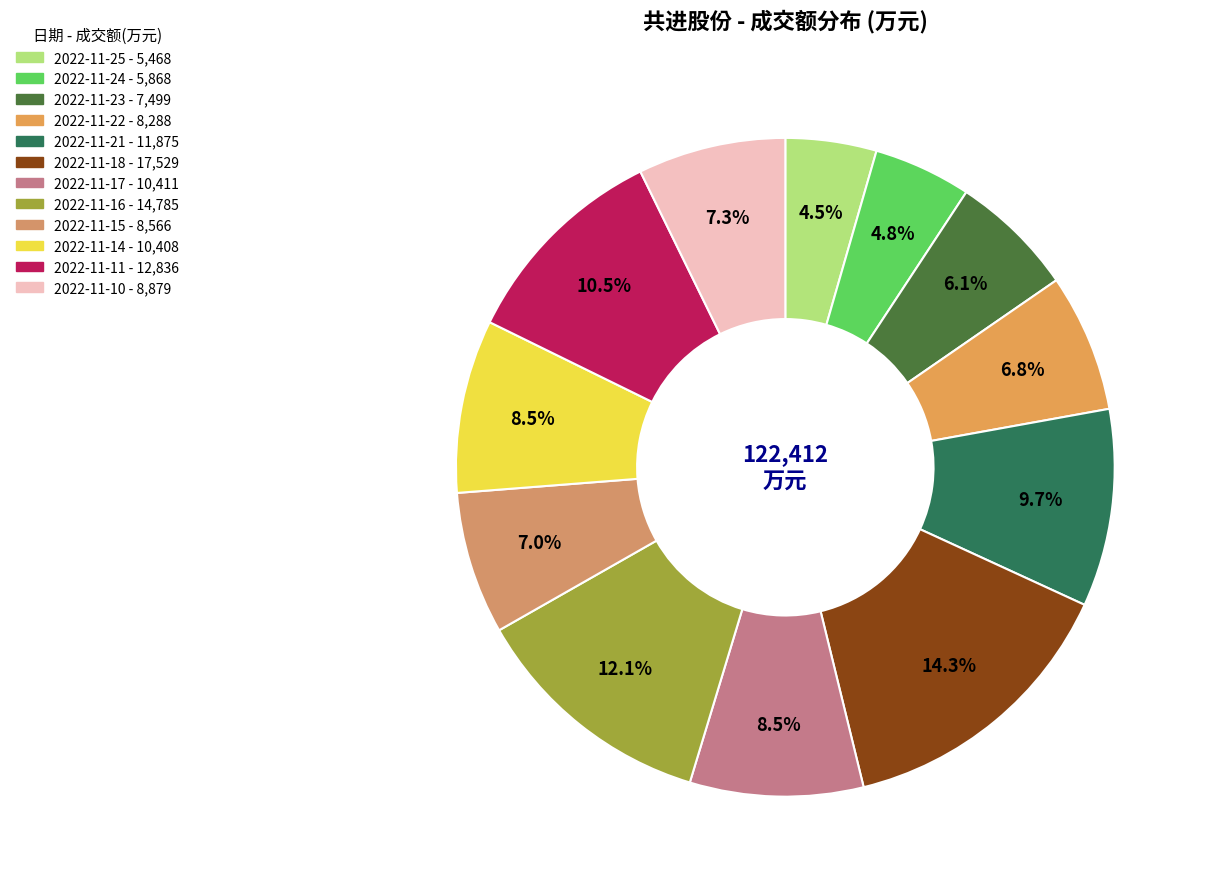

Count the number of slices in the pie.

12